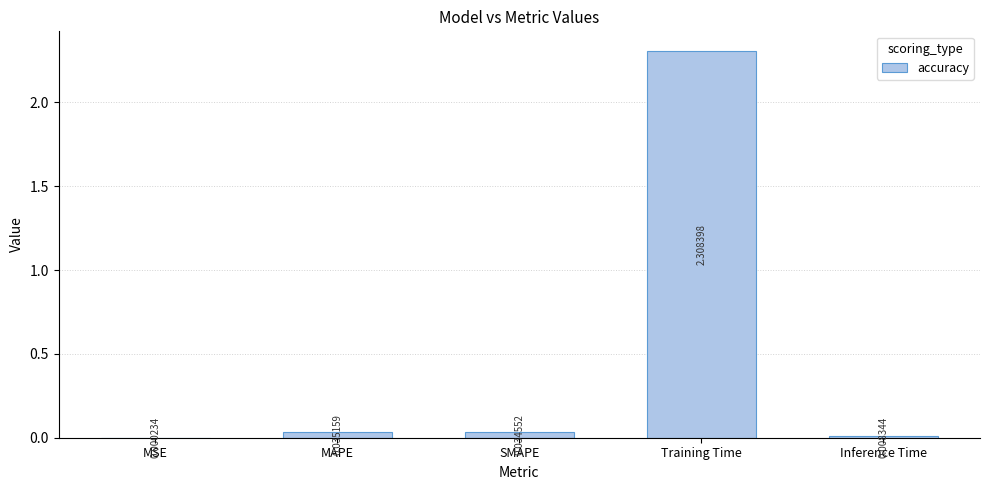

What is the change in value from Training Time to Inference Time?

-2.3